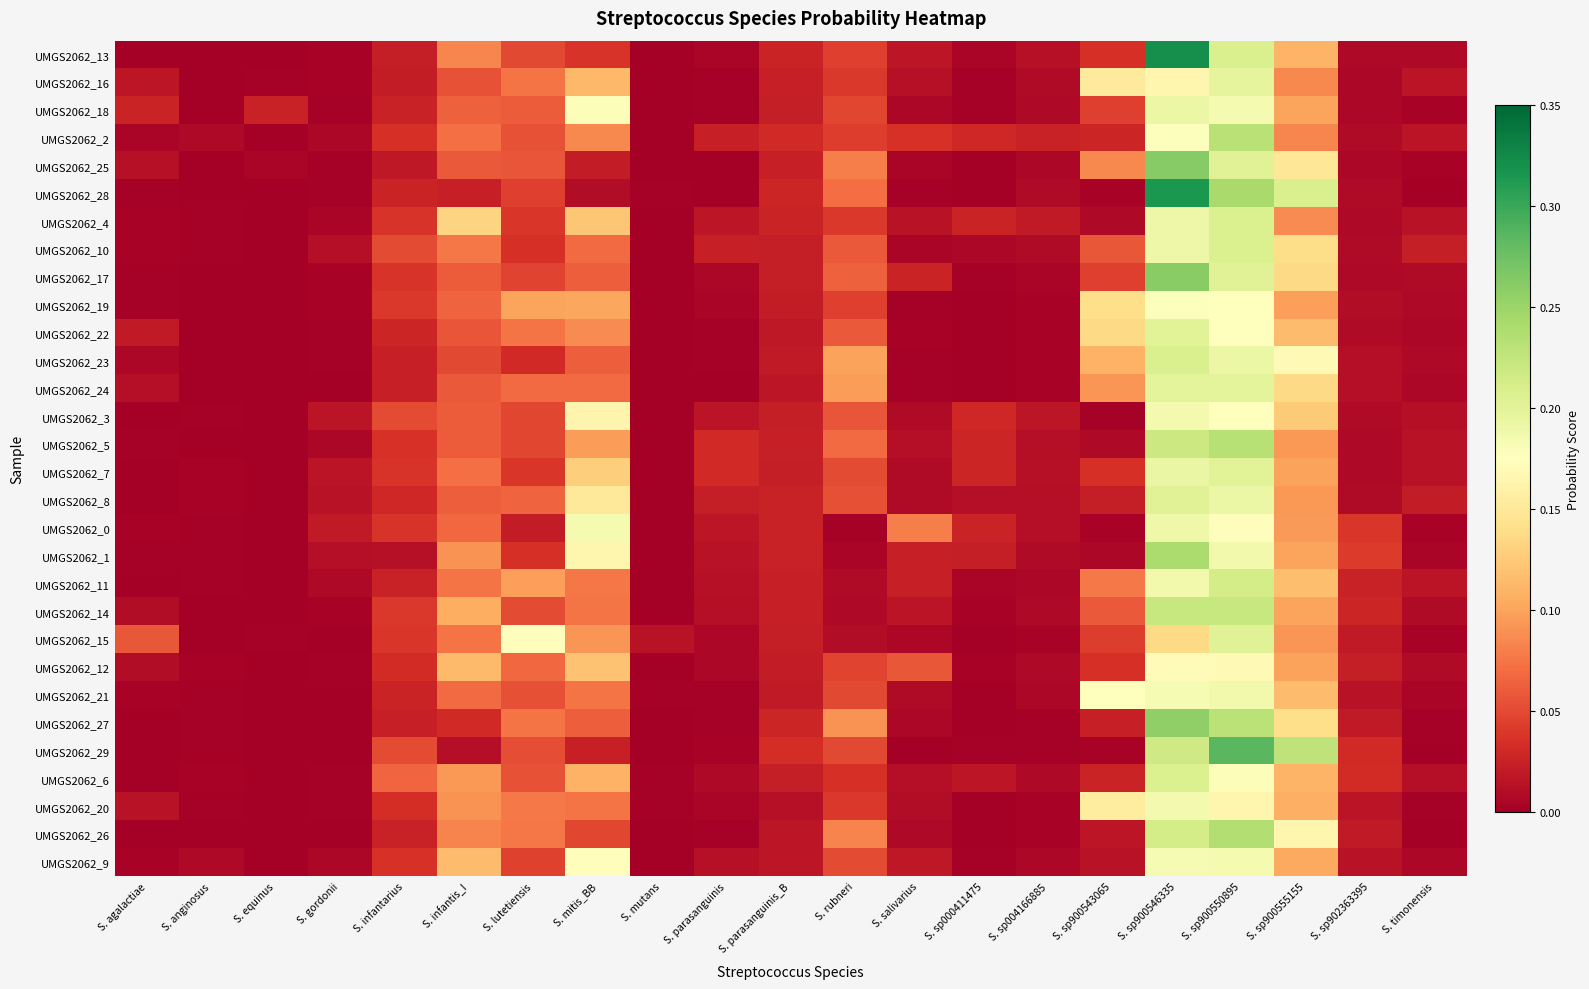

At which category is the sum across all series the highest?

S. sp900546335